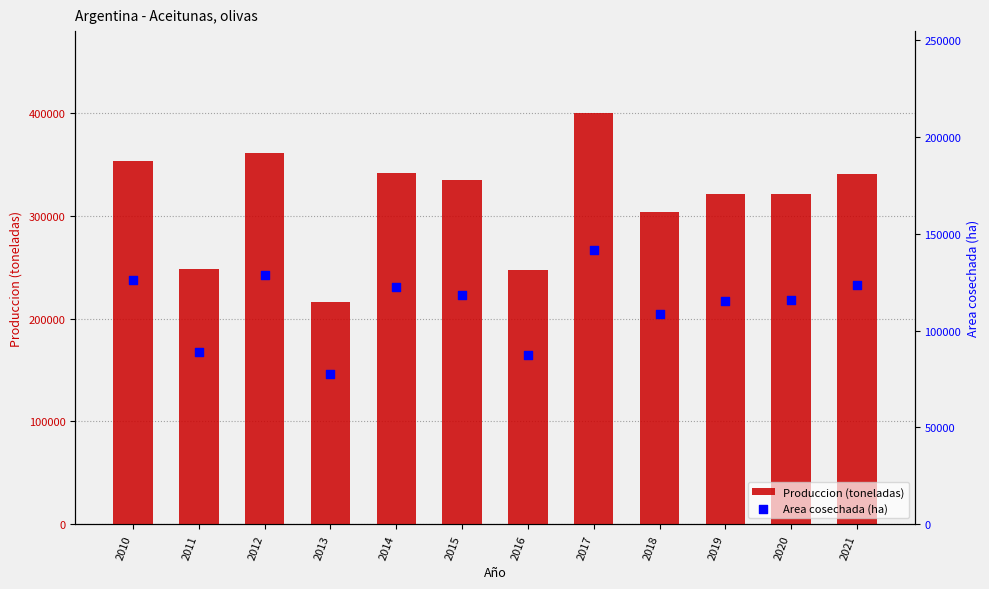

Which series reaches the maximum Y coordinate?

Produccion (toneladas)